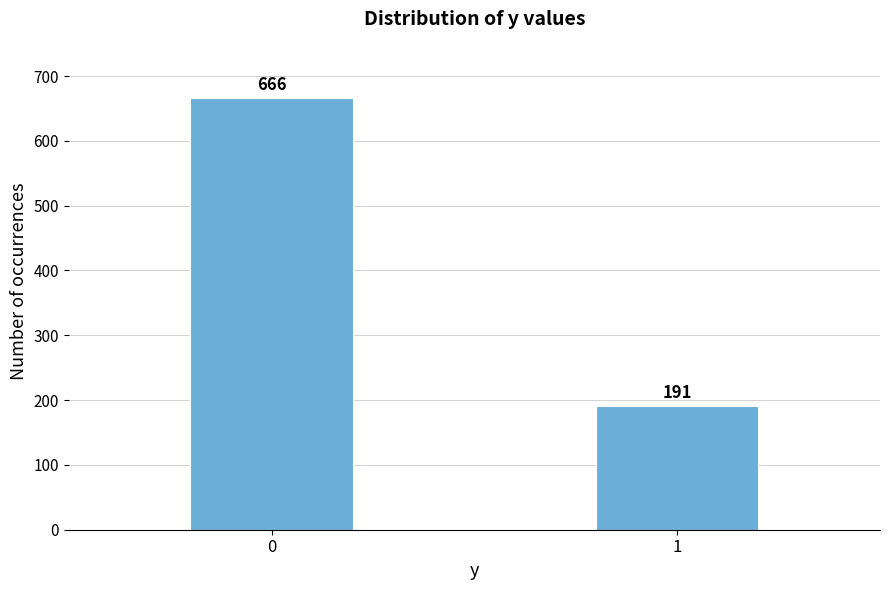

Reading left to right, extract all data points from this chart.

0=666	1=191